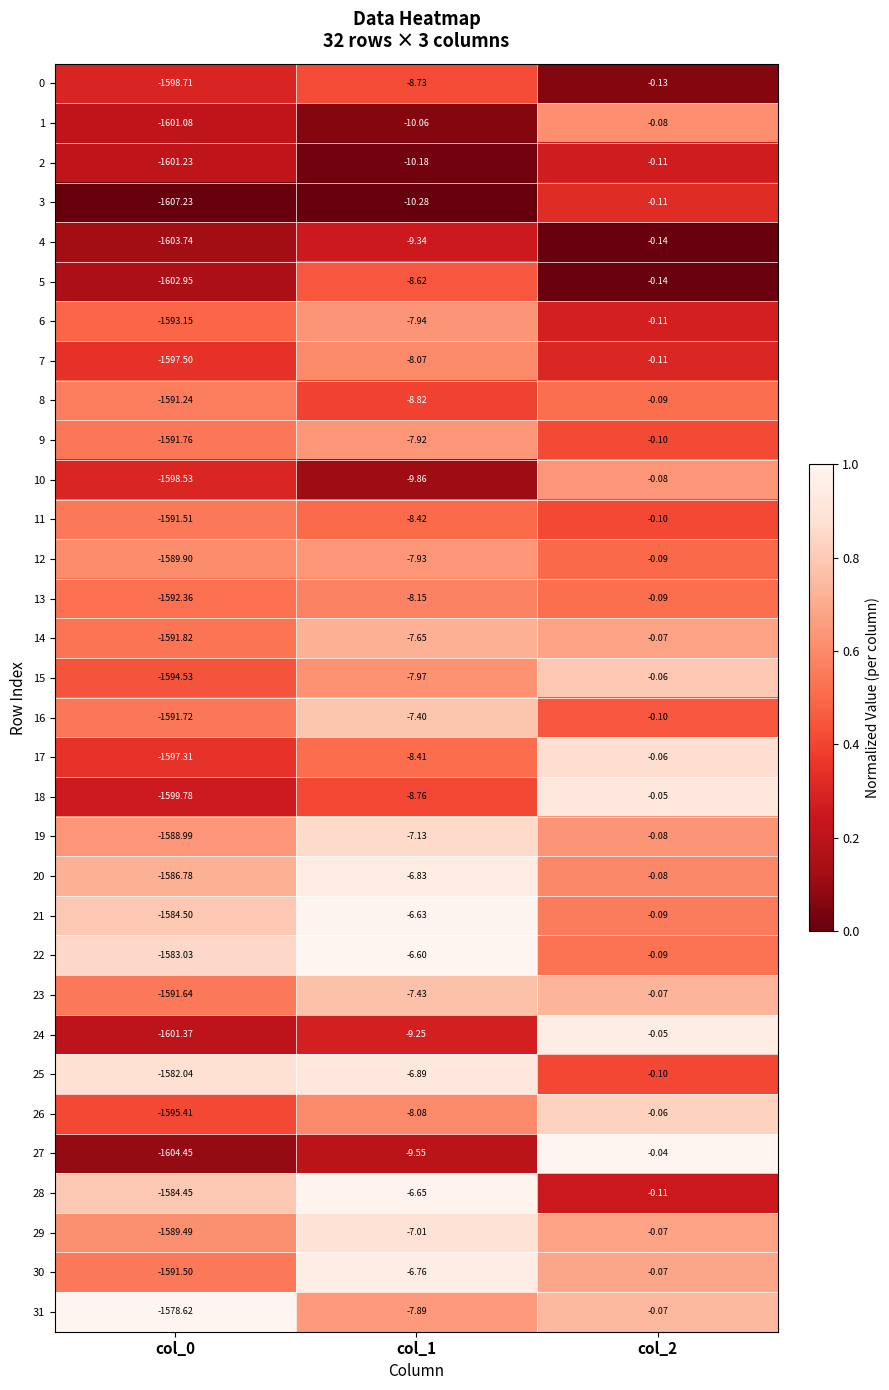

Is the value of 9 at col_1 greater than the value of 17 at col_0?

Yes